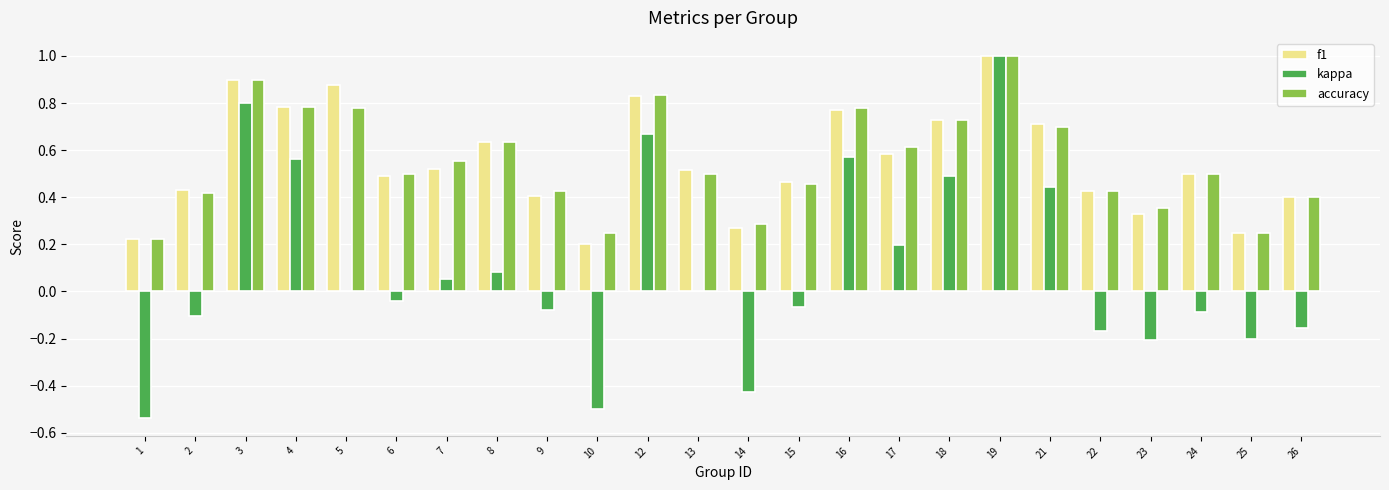

The f1 series shows 0.3 at 17. True or false?

False